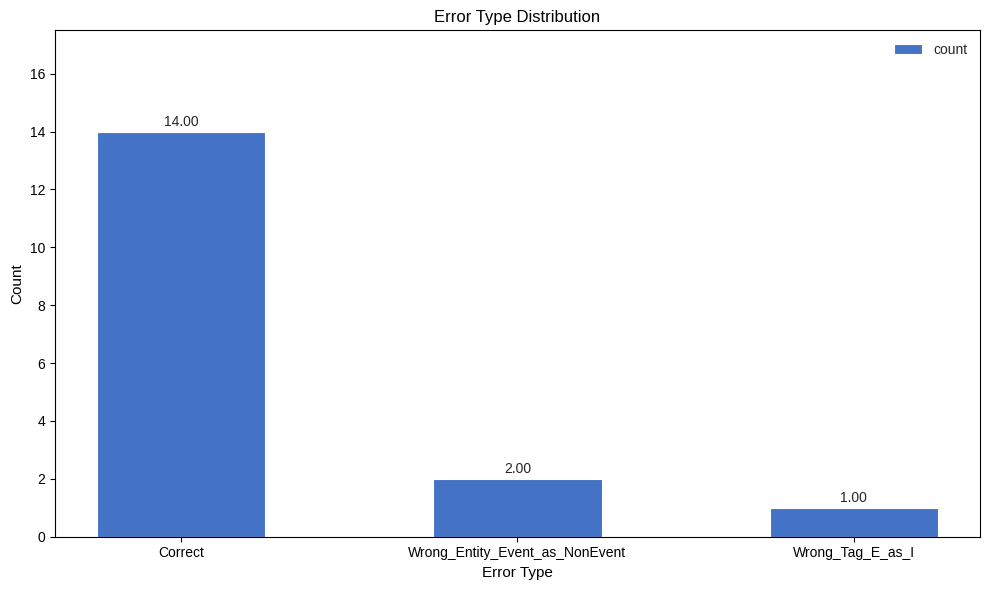

Count the number of data series in this chart.

1